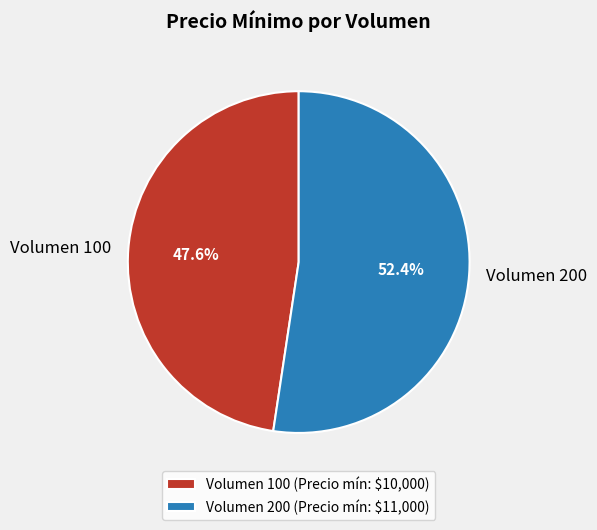

Does Volumen 200 represent more than half of the total?

Yes